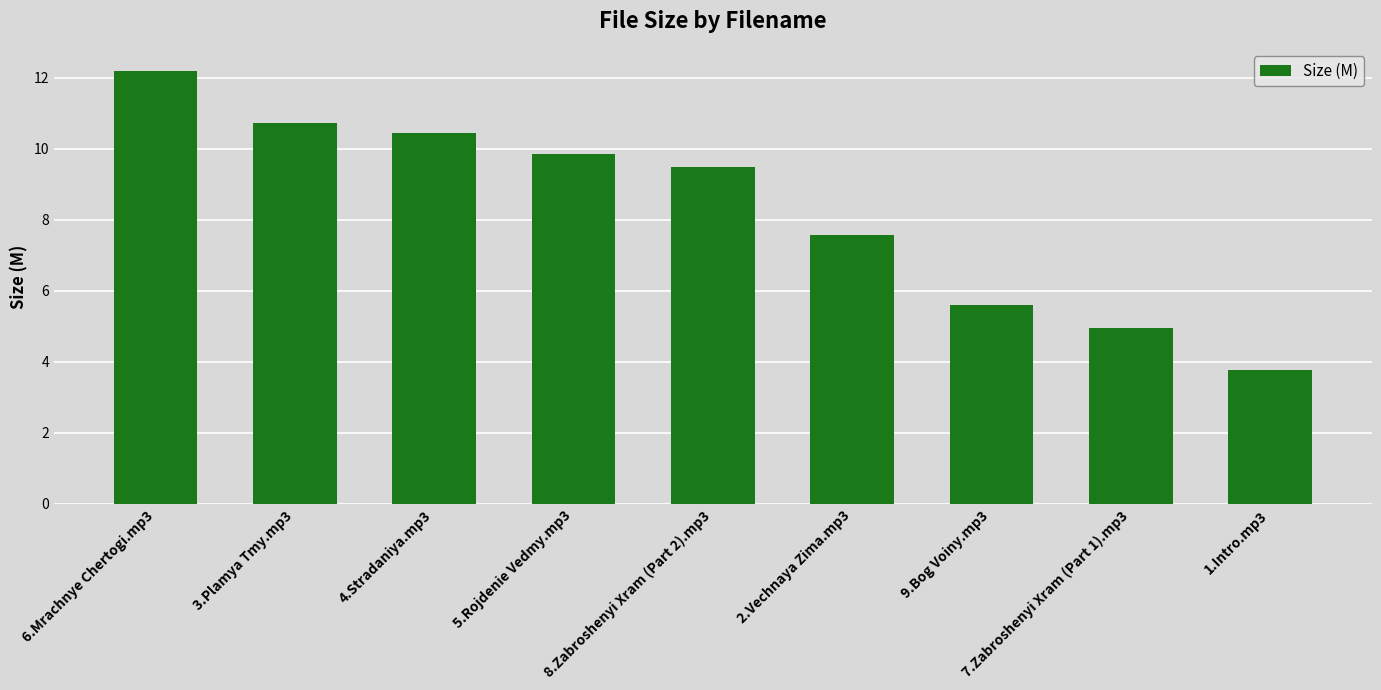

Is it true that the value at 7.Zabroshenyi Xram (Part 1).mp3 is 2.6?

False